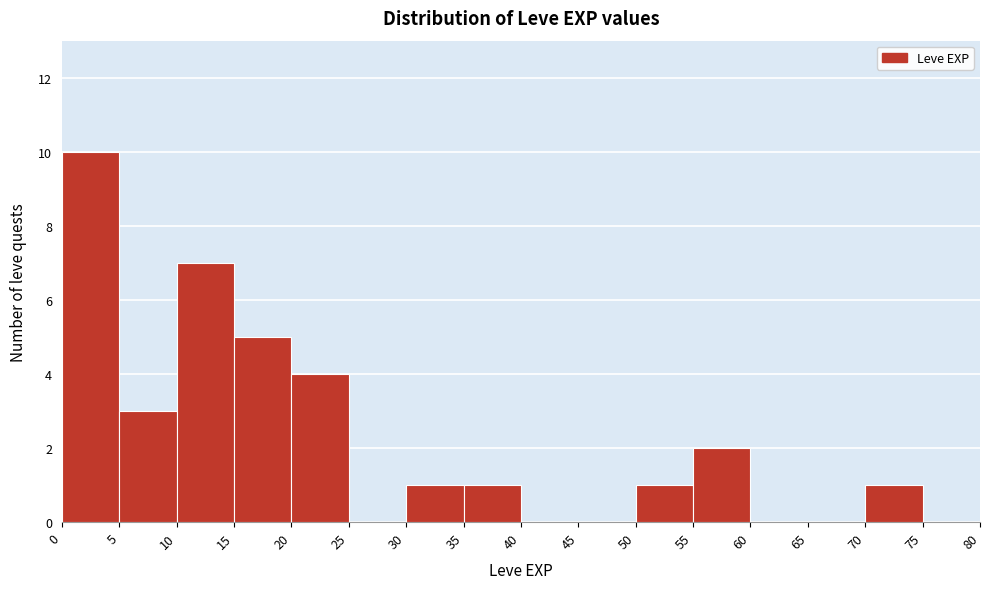

Reading left to right, list every bar in this chart as the range it spans on the x-axis followed by its height. The values are not printed on the chart, so give them approximately, as read against the axis.

0 to 5: 10
5 to 10: 3
10 to 15: 7
15 to 20: 5
20 to 25: 4
25 to 30: 0
30 to 35: 1
35 to 40: 1
40 to 45: 0
45 to 50: 0
50 to 55: 1
55 to 60: 2
60 to 65: 0
65 to 70: 0
70 to 75: 1
75 to 80: 0